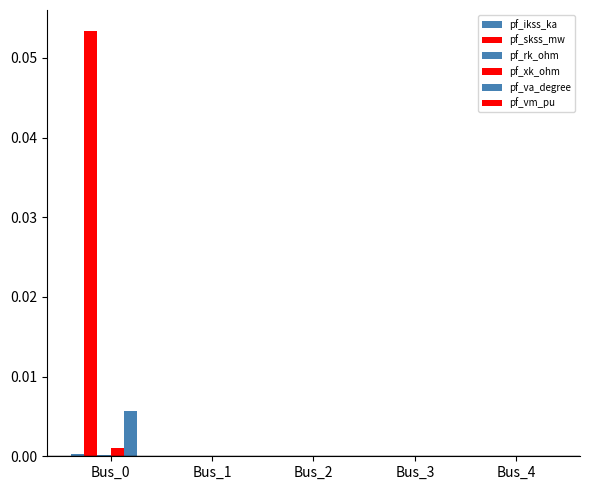

Are the bars horizontal?

No